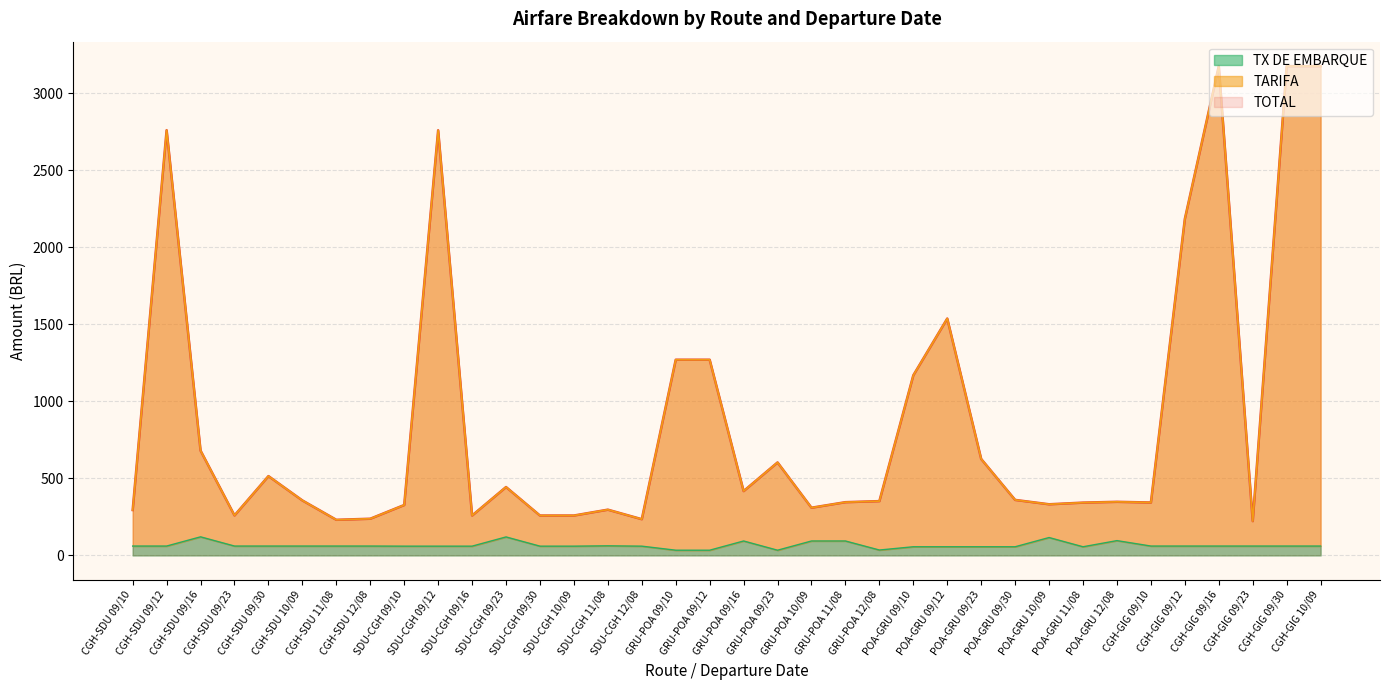

What is the difference between the highest and lowest values at GRU-POA 09/10?

1236.9